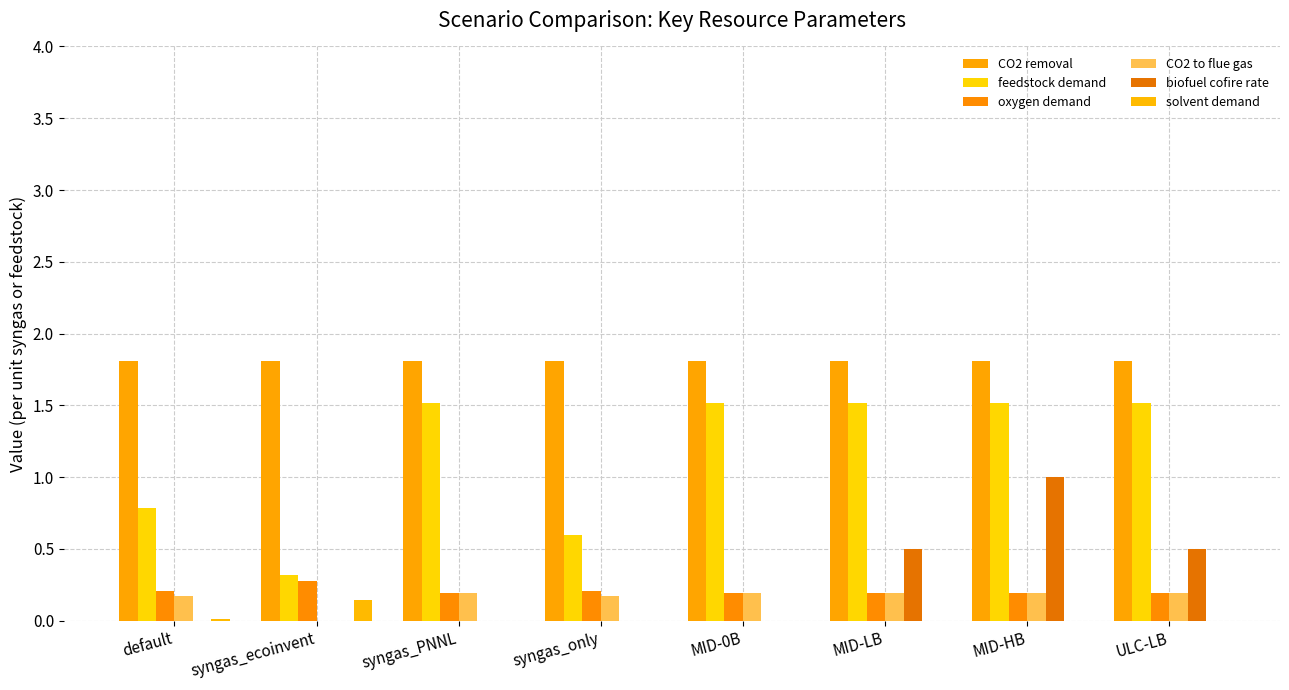

Which category has the highest value across all series?

default